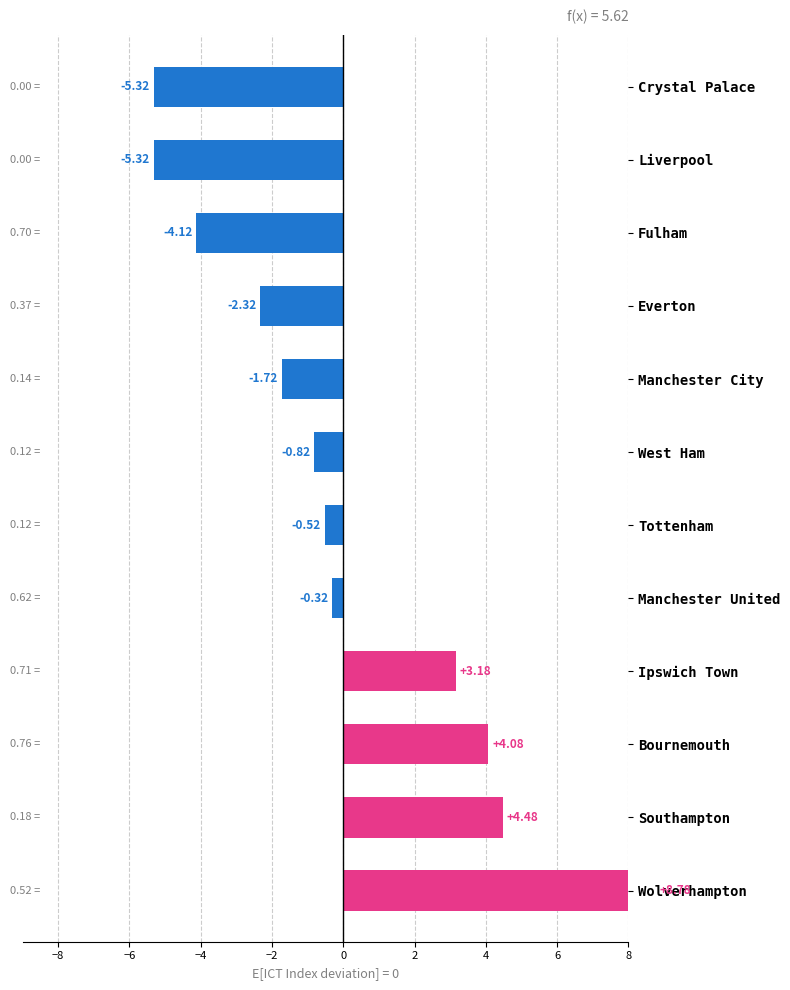

What is the difference between the second highest and second lowest values?

9.8